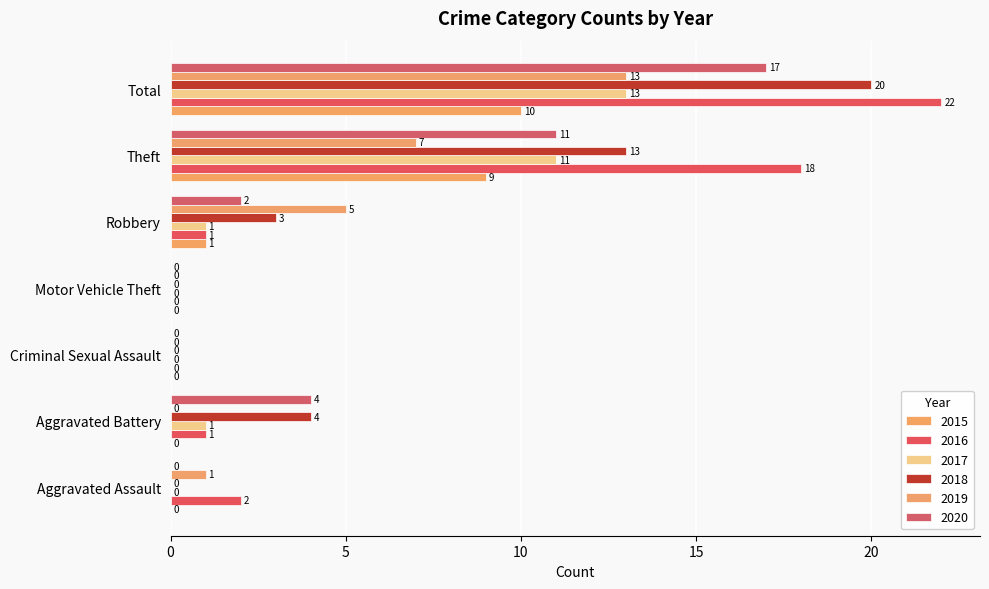

How many values in 2018 are above zero?

4